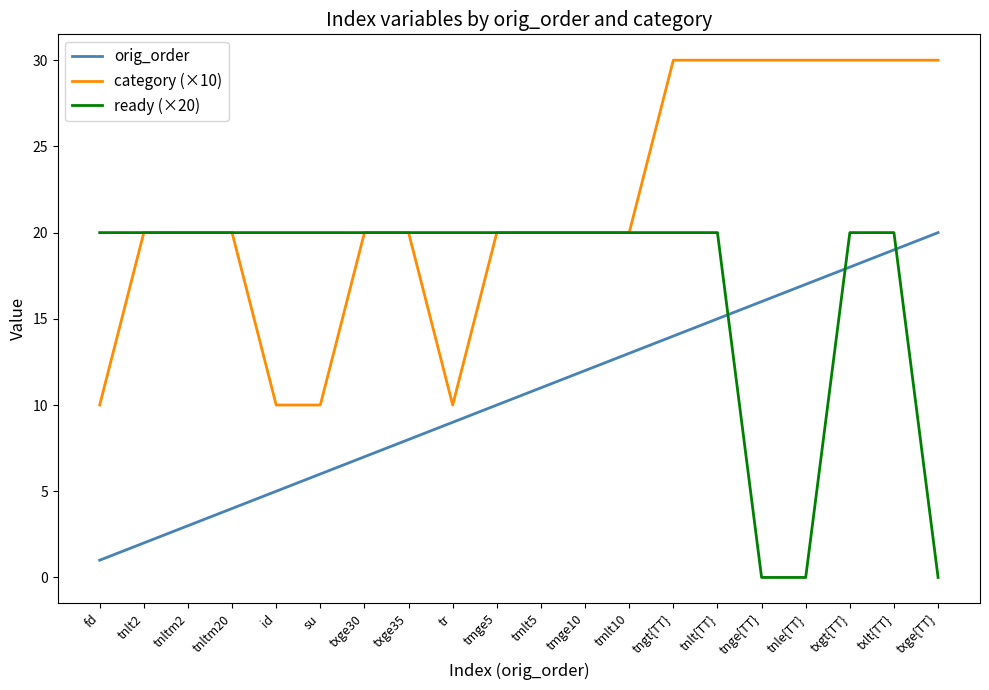

What position from the right is tmlt5?

10